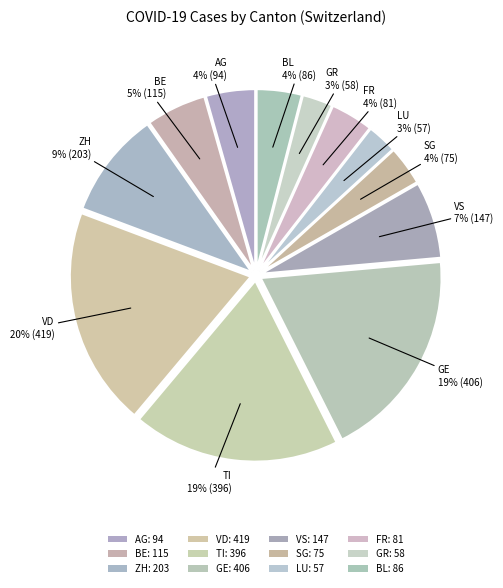

How many slices are in this pie chart?

12